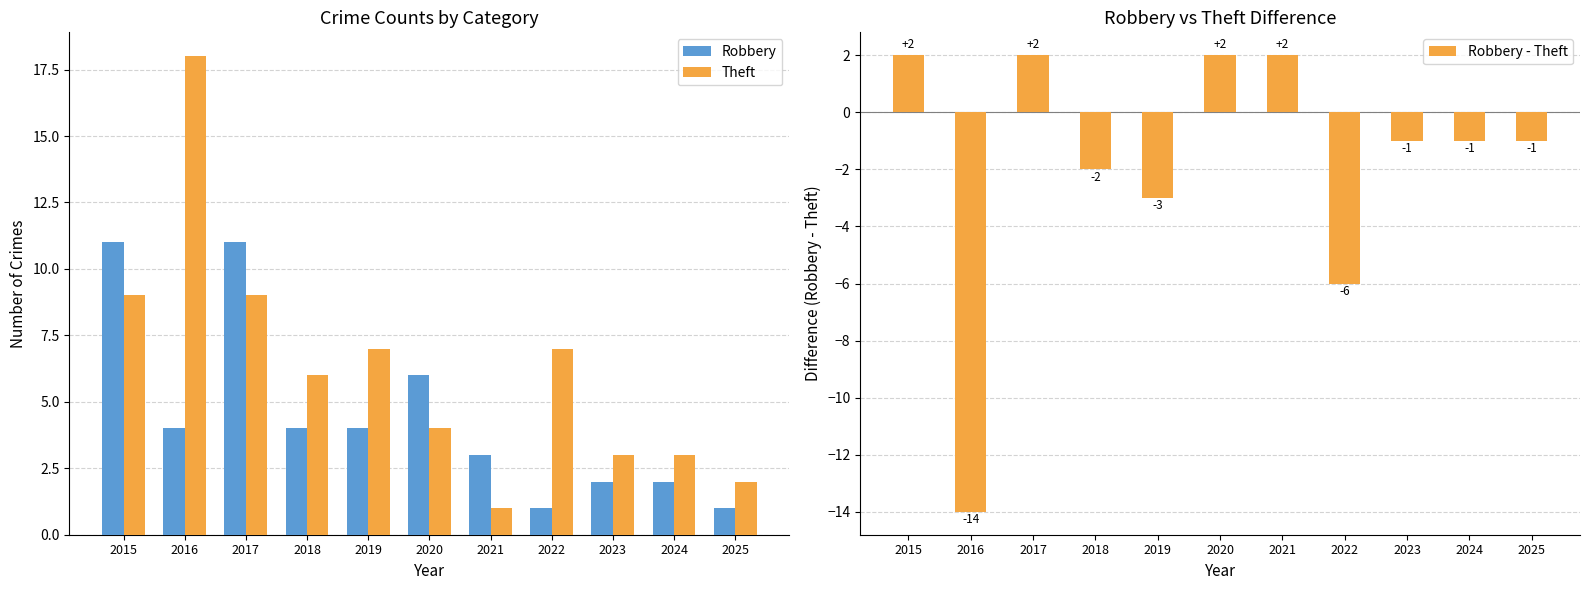

What is the total value across all series at 2025?

2